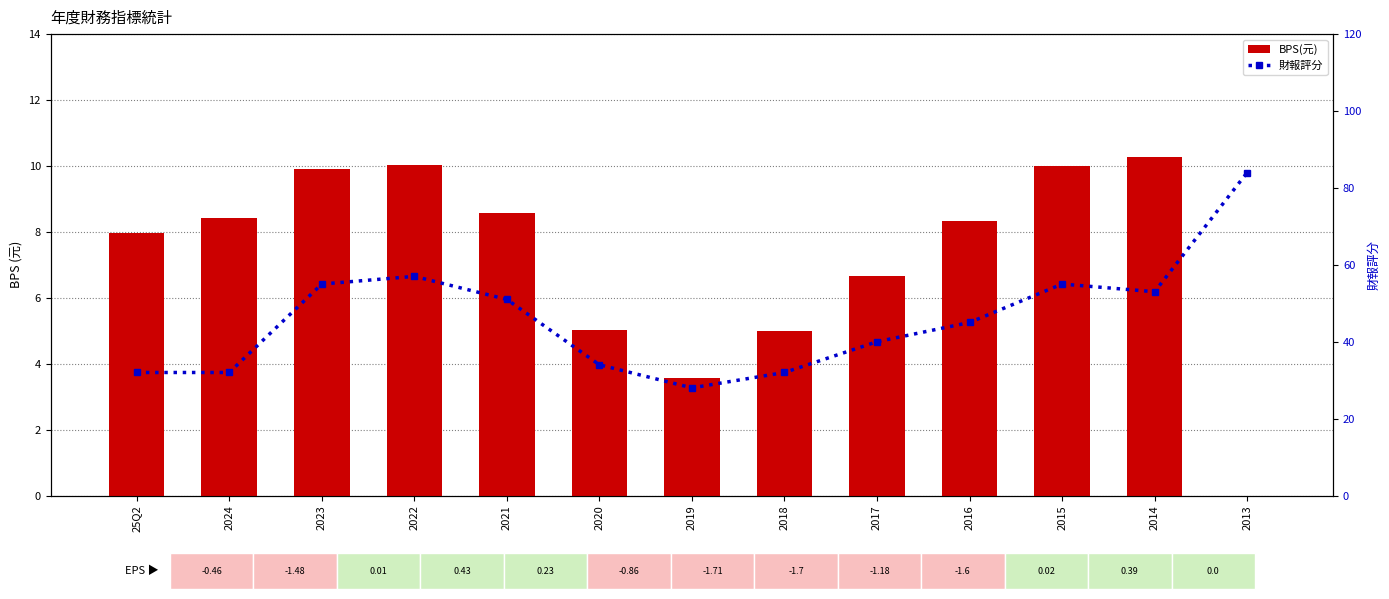

Rank the series by their average value, from highest to lowest.

財報評分, BPS(元)